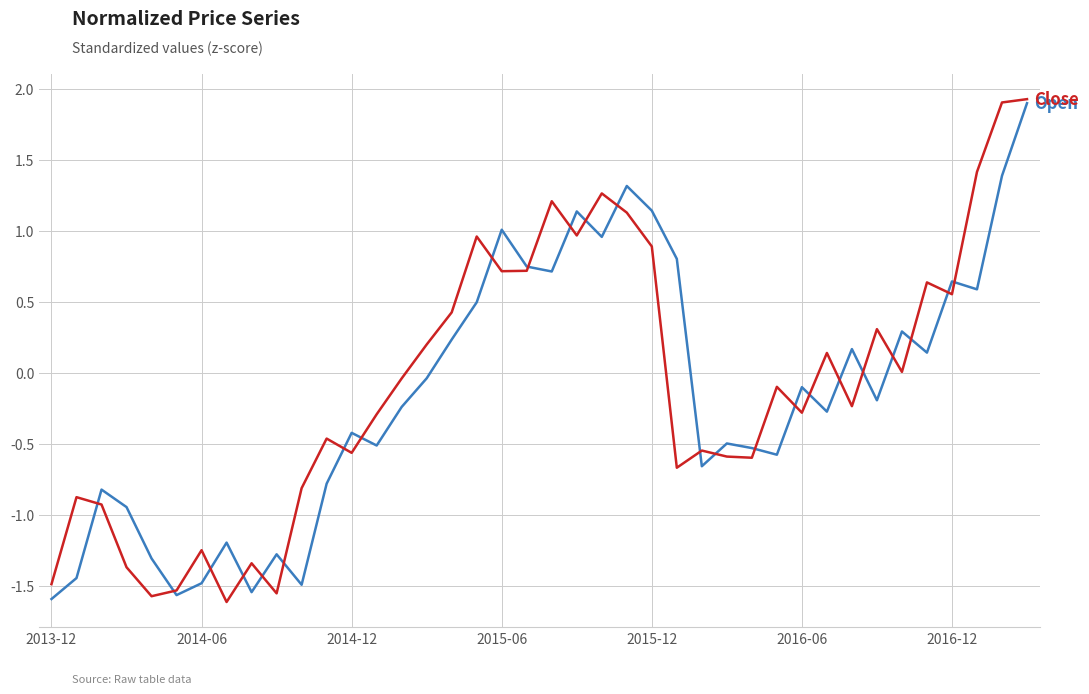

How many lines are shown in the chart?

2